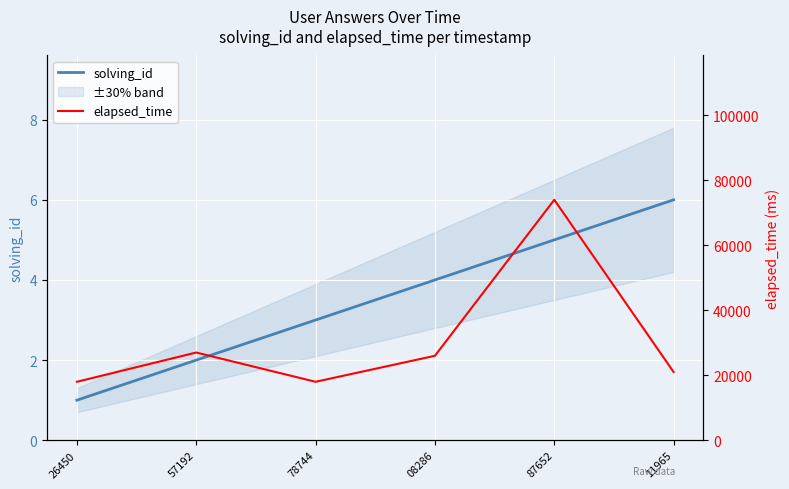

At which category does elapsed_time reach its first local peak?

57192